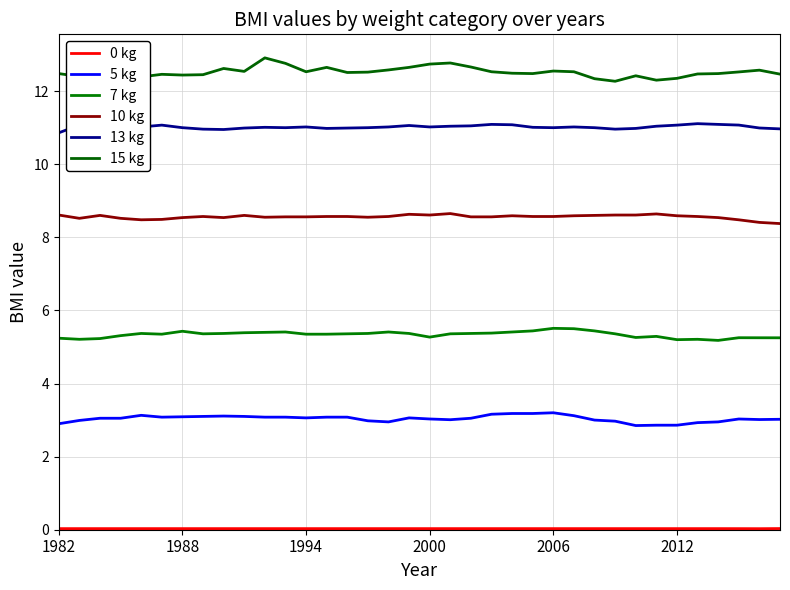

True or false: 5 kg and 10 kg cross at least once.

False